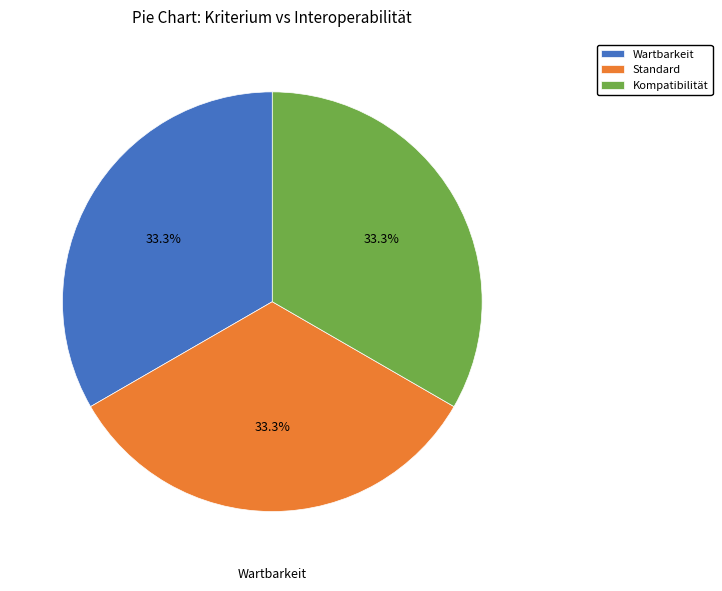

Does any single category account for the majority?

No